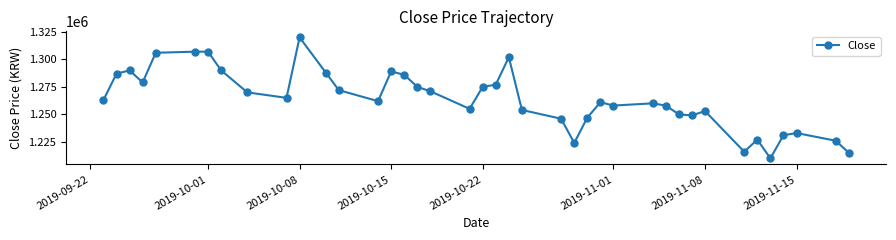

What is the smallest value displayed?

1210000